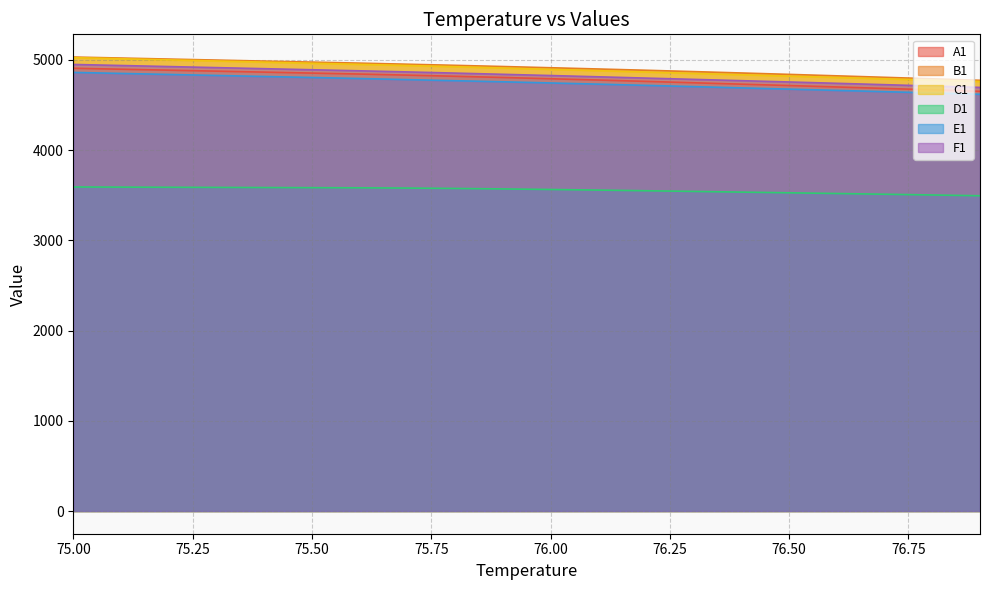

True or false: F1 and D1 cross at least once.

False